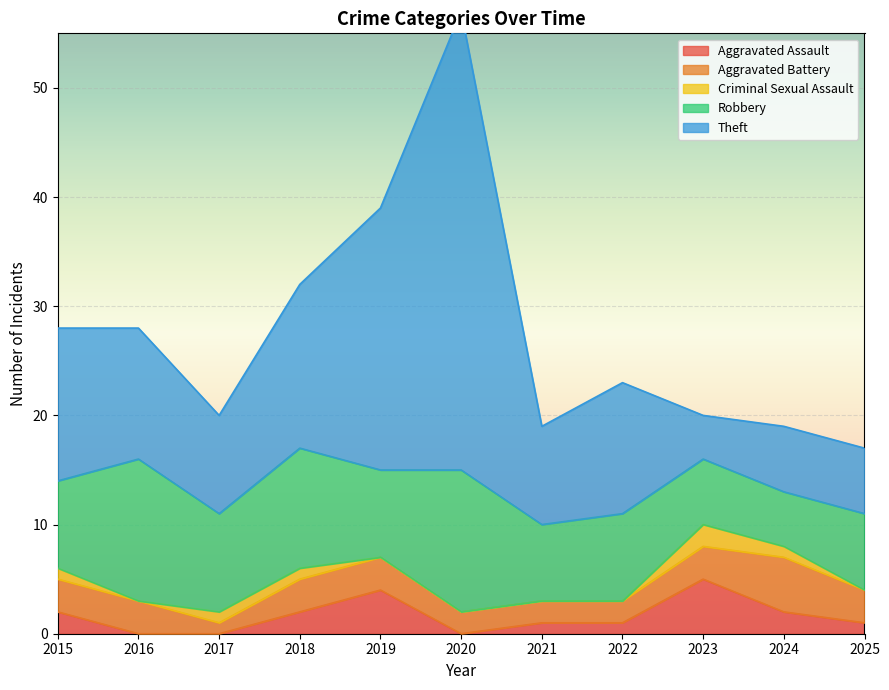

What is the difference between the maximum and second lowest values in the Robbery series?

7